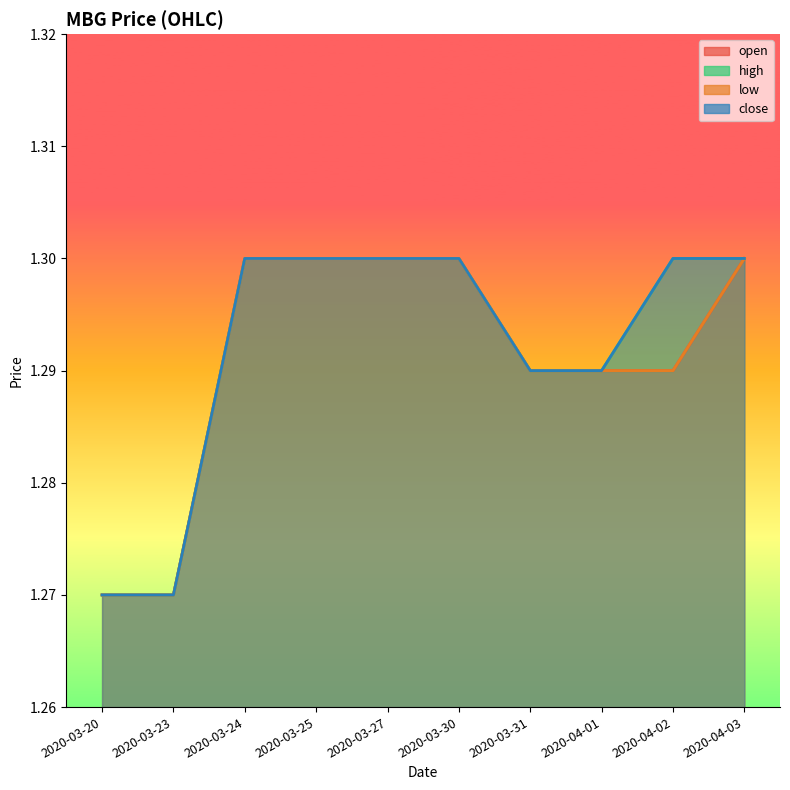

Count the close values in the range 1 to 2.

10